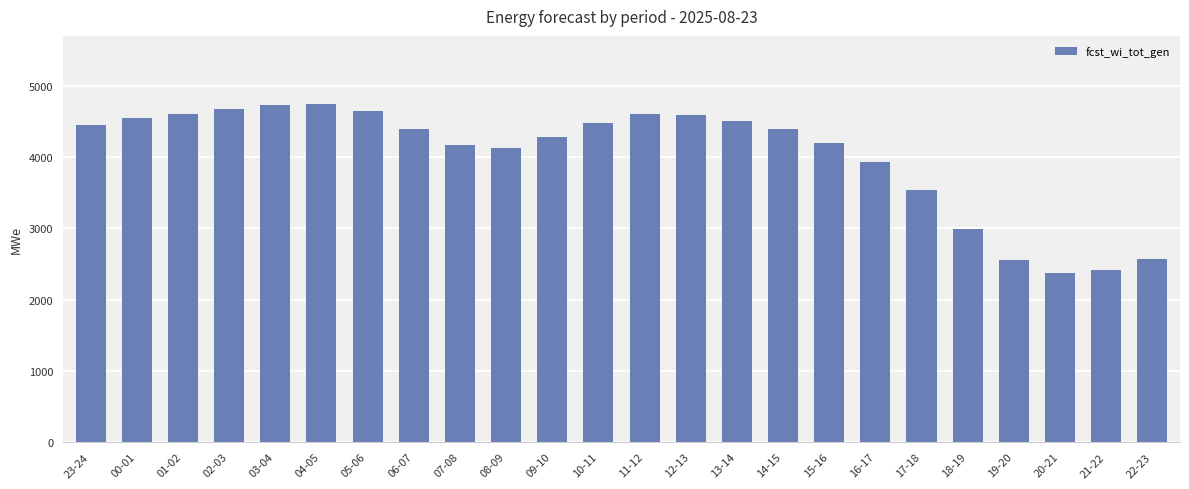

What is the maximum value shown in the chart?

4754